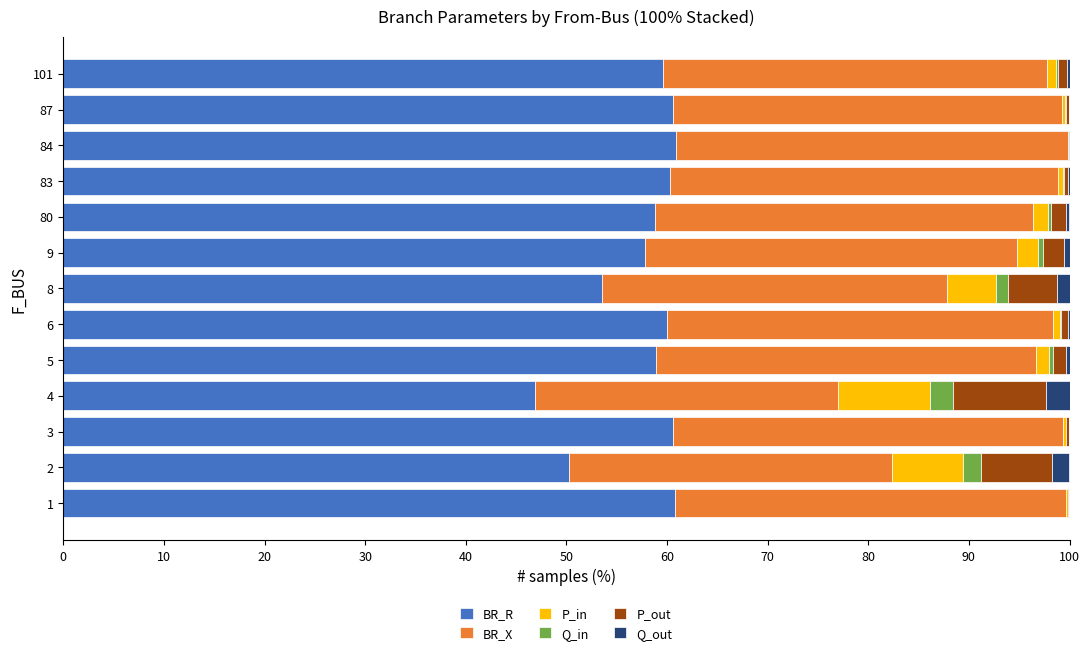

What is the value of the BR_X bar at the 8th from the left?

37.0